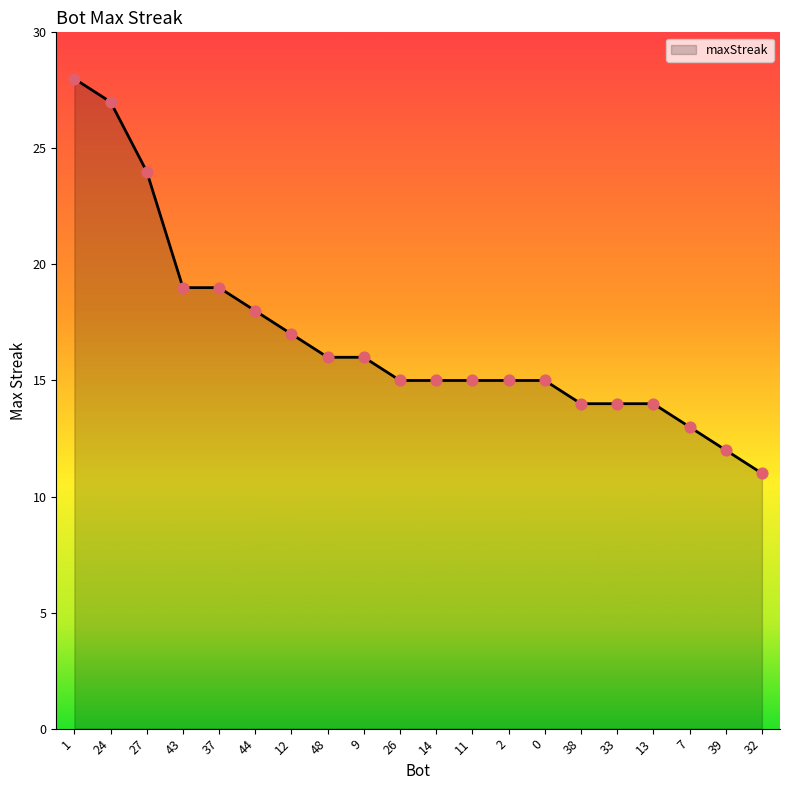

Which has a higher value, 26 or 38?

26